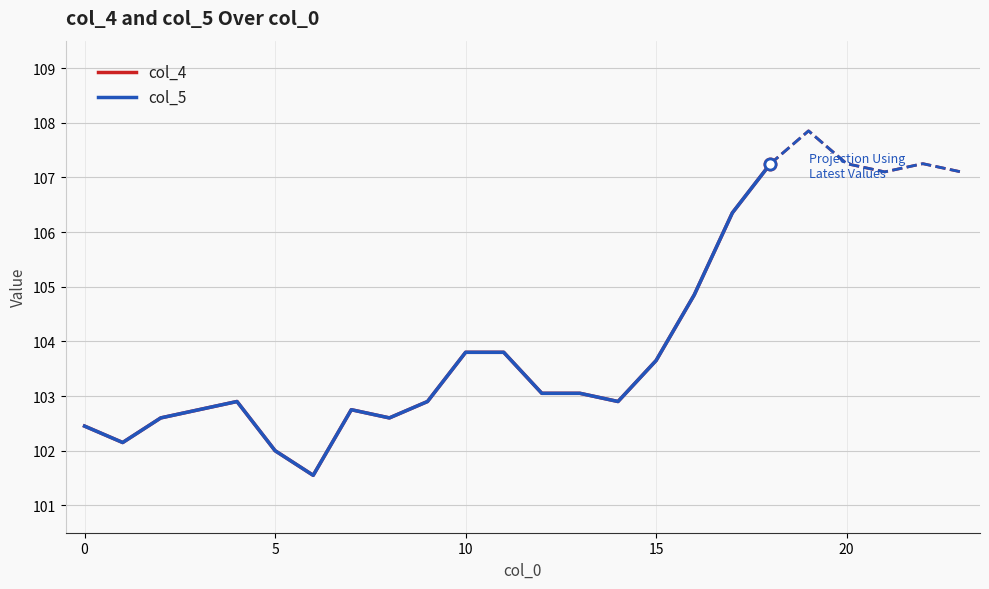

The value of col_4 at 0 is 181.7. True or false?

False